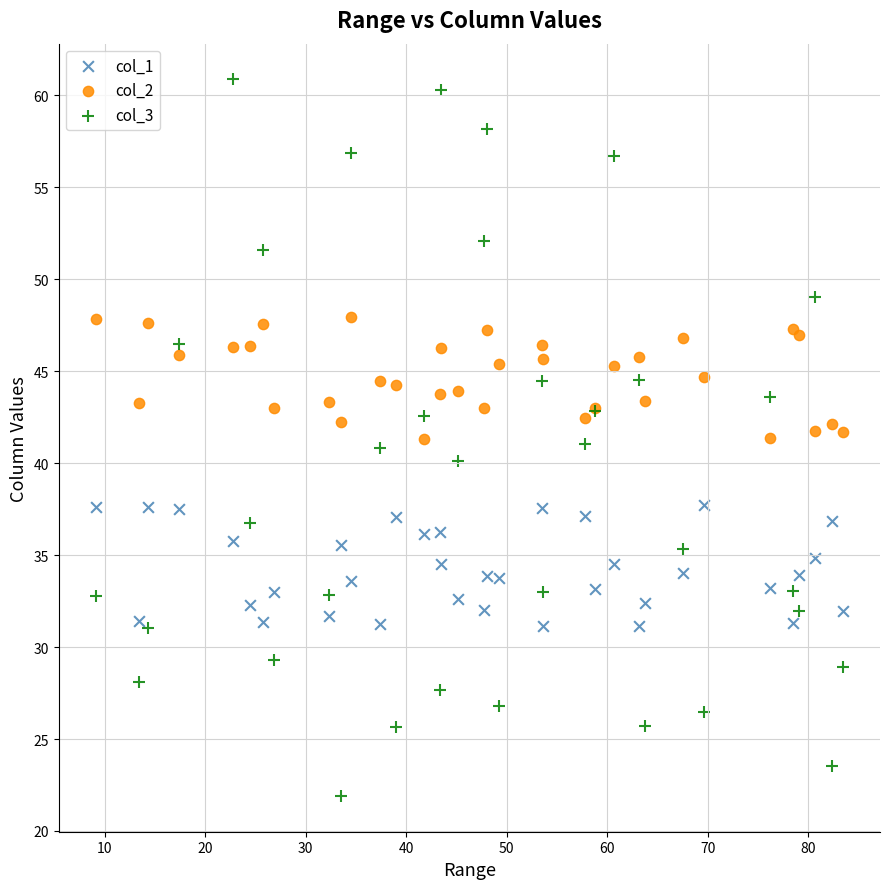

Which series reaches the minimum Y coordinate?

col_3